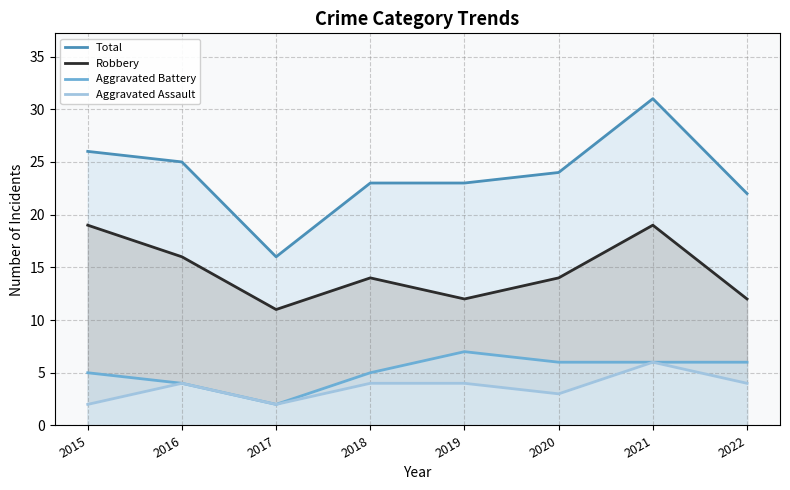

Which series has the largest total across all categories?

Total